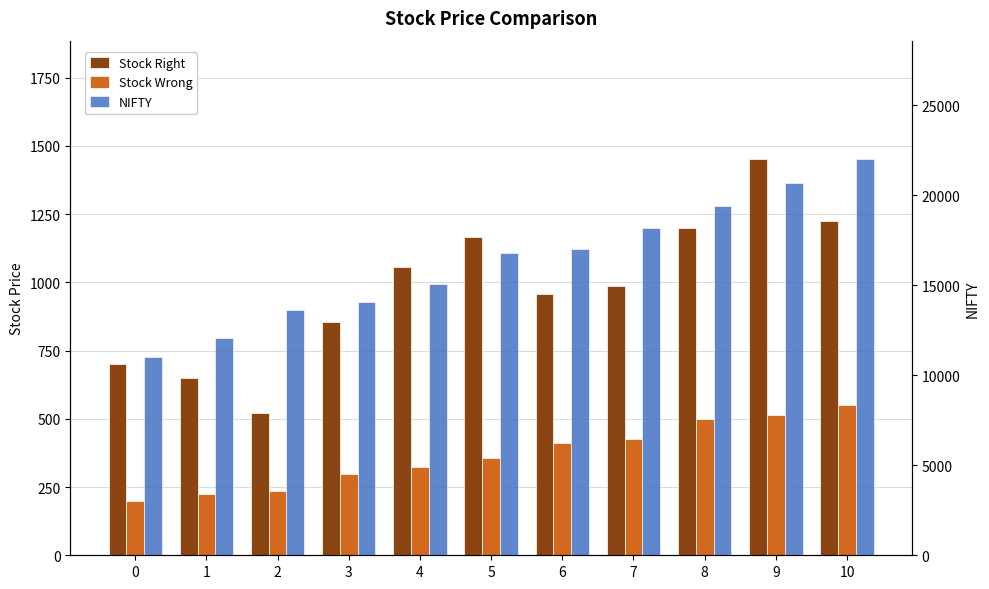

What is the sum of all Stock Wrong values?

4040